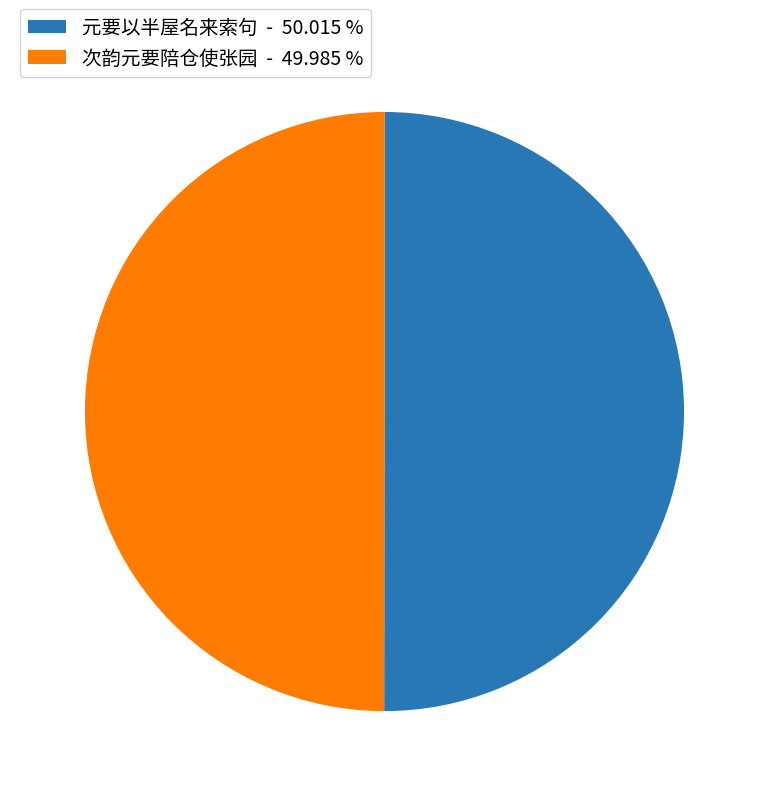

Approximately how many times larger is the value at 元要以半屋名来索句 - 50.015 % compared to 次韵元要陪仓使张园 - 49.985 %?

1.0